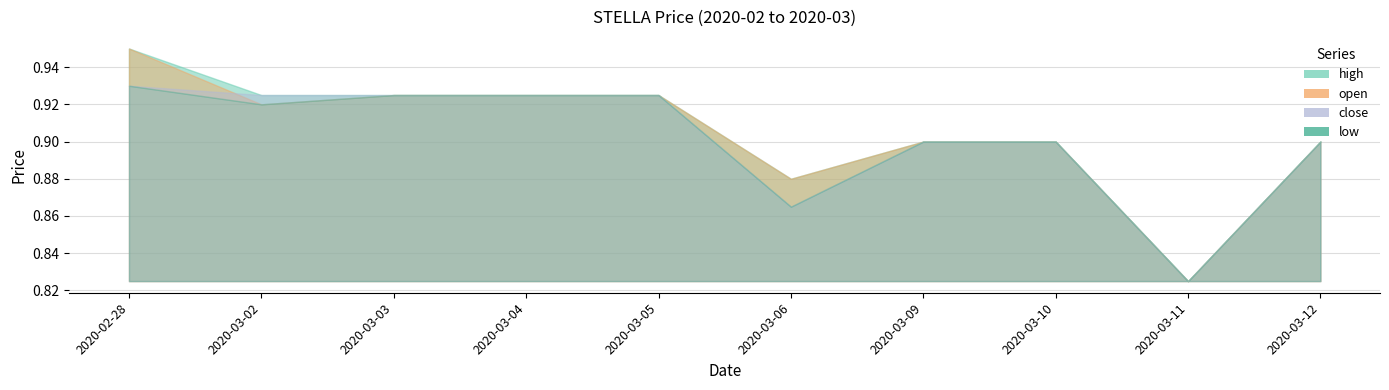

What is the smallest value displayed?

0.8